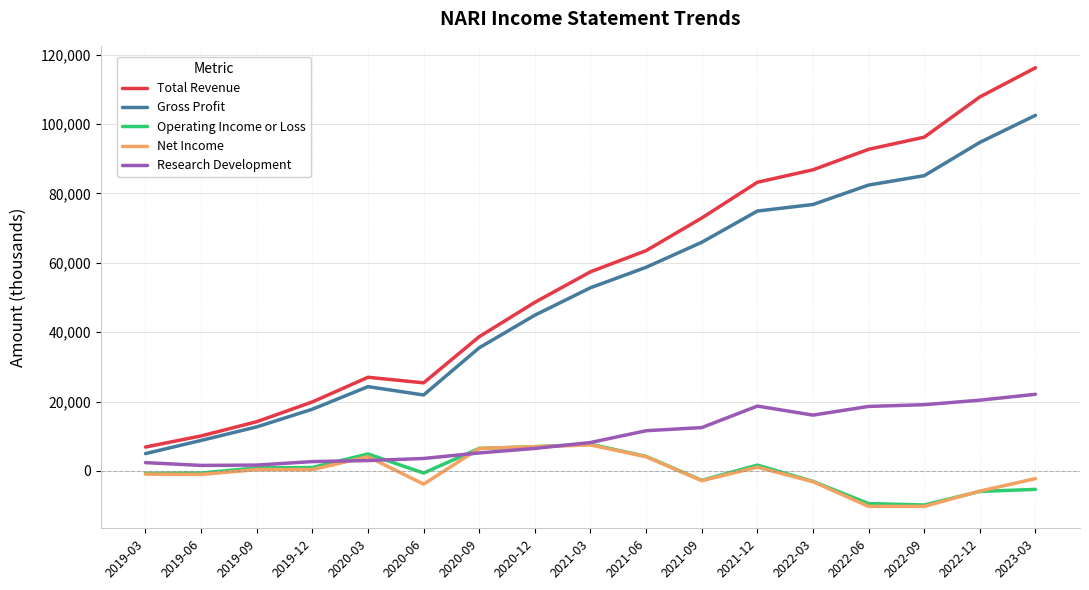

The value of Gross Profit at 2023-03 is 163634. True or false?

False